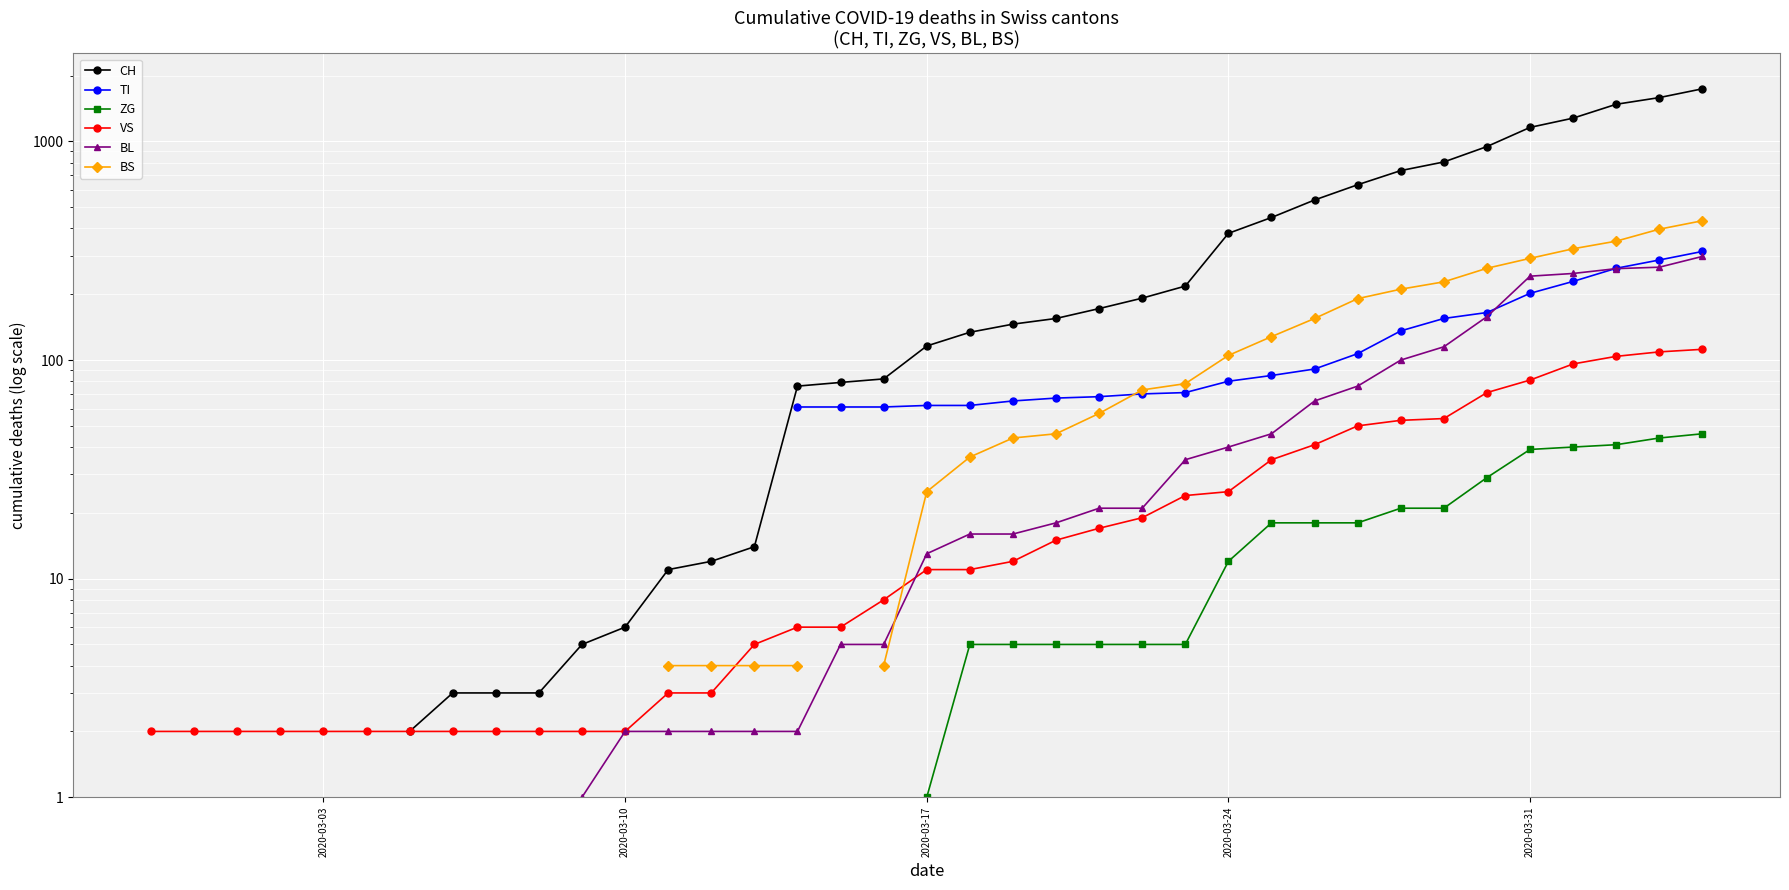

Is it true that BS equals 105.0 at 2020-03-24?

True